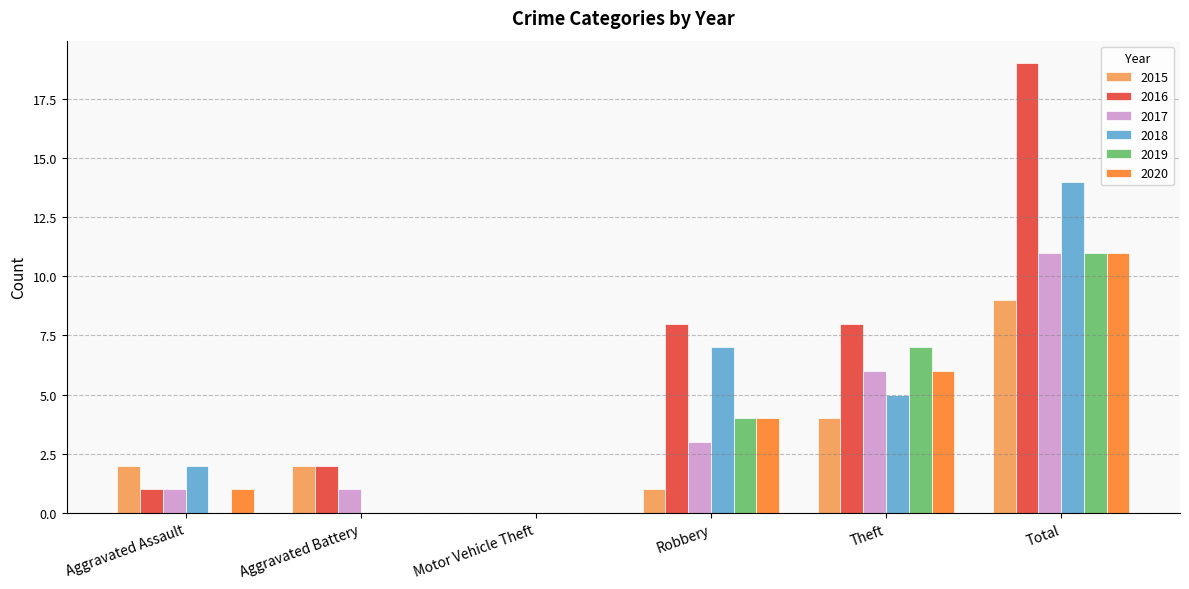

What is the sum of all 2019 values?

22